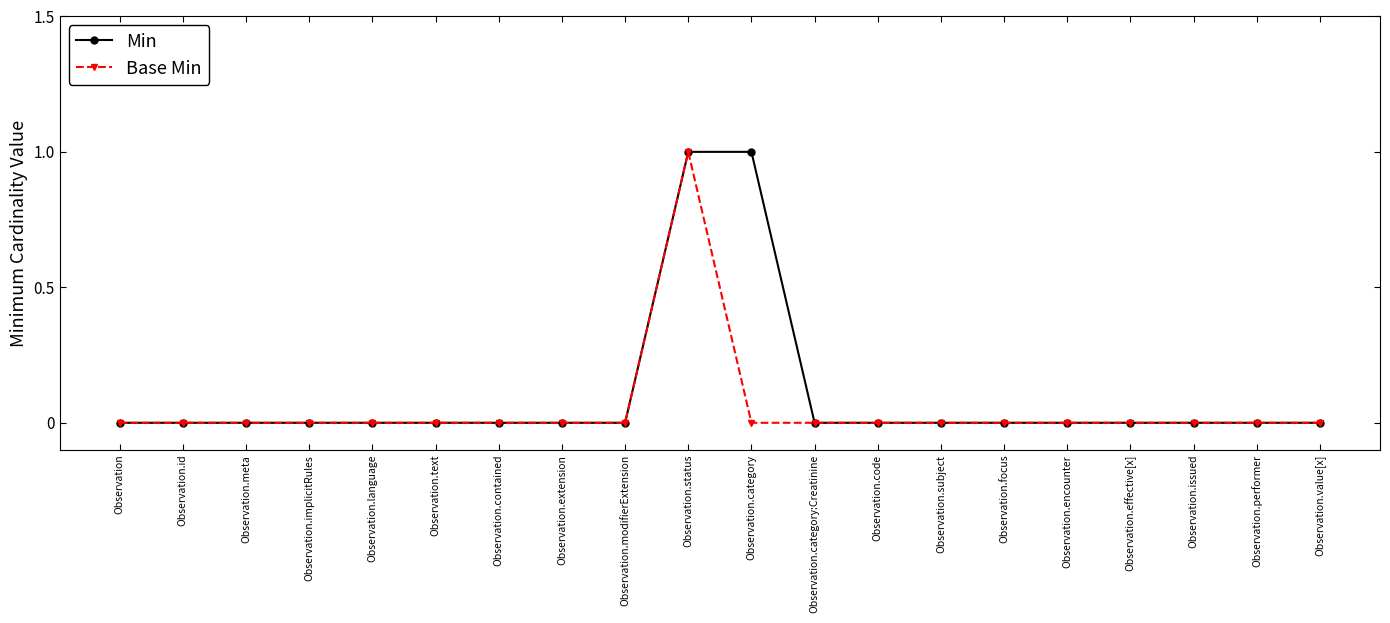

How many Base Min values are between 0 and 1?

20